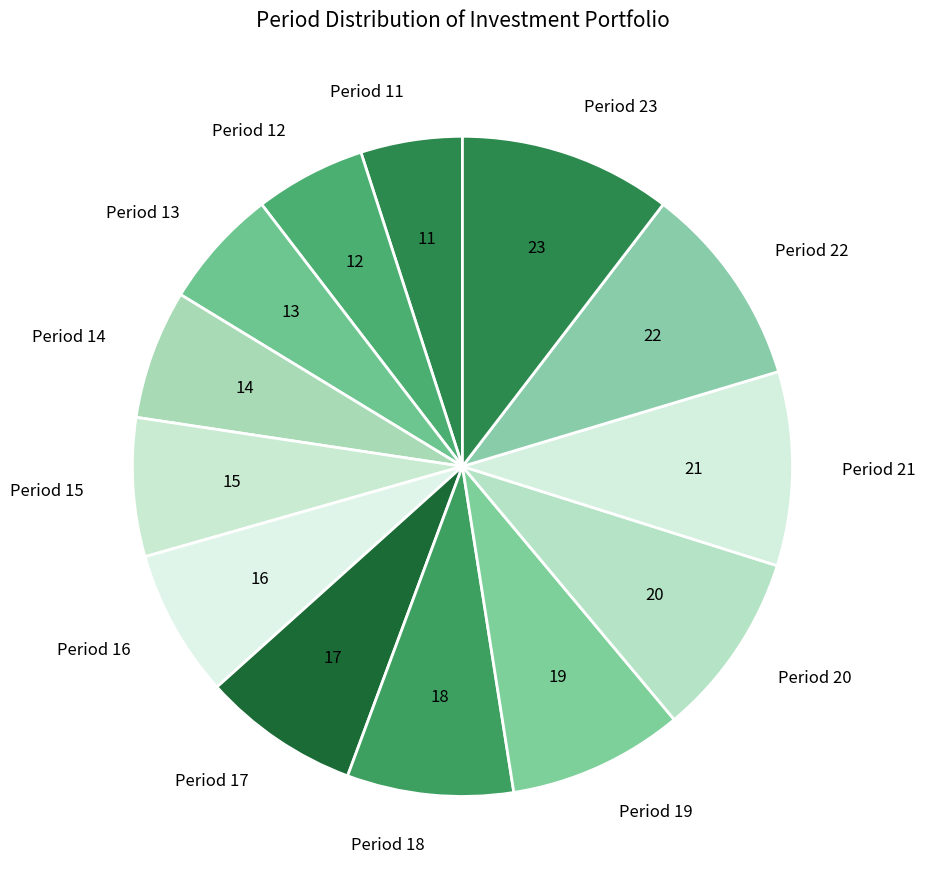

Combined, do Period 15 and Period 20 account for over 50%?

No